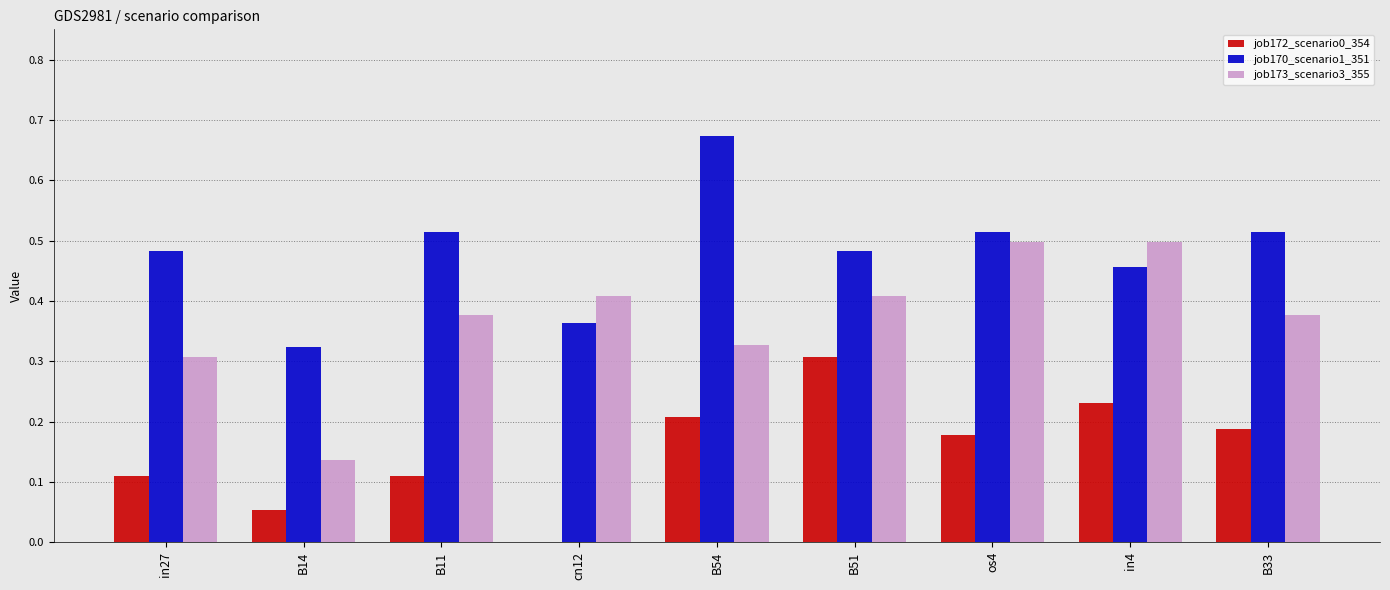

True or false: job170_scenario1_351 has a value of 0.5 at in27.

True